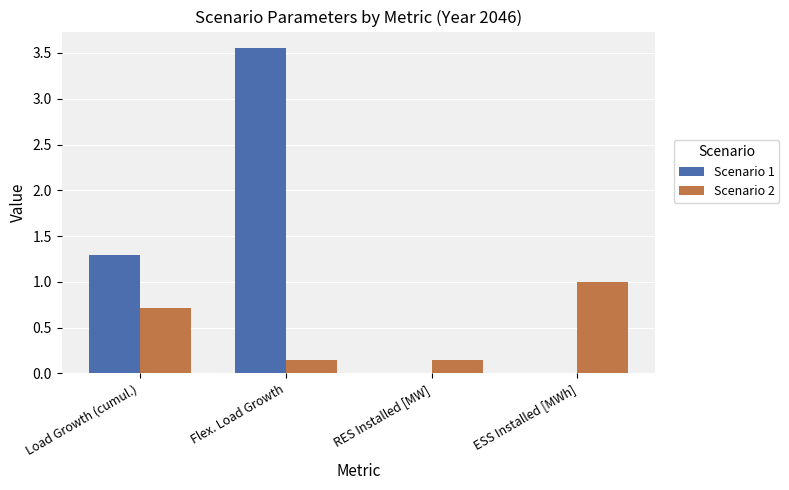

What is the difference between the Scenario 1 values at Flex. Load Growth and Load Growth (cumul.)?

2.3